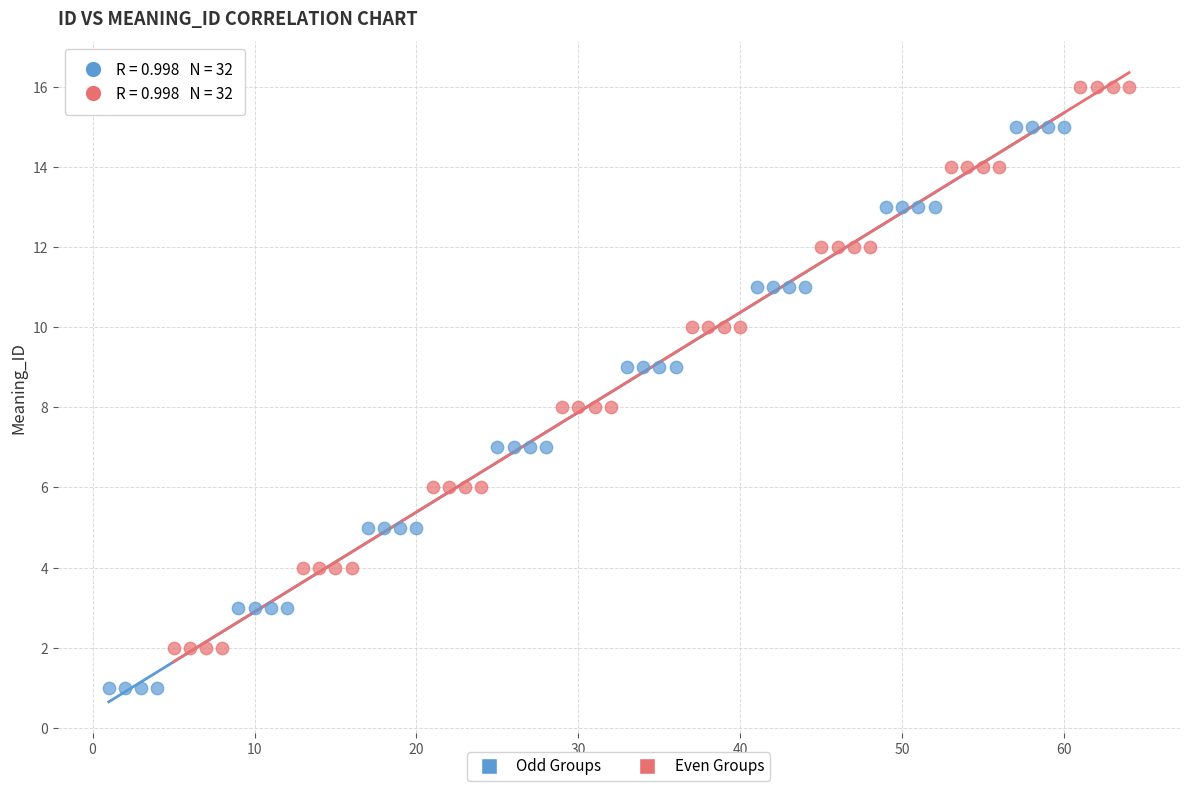

Which series reaches the minimum Y coordinate?

Odd Groups